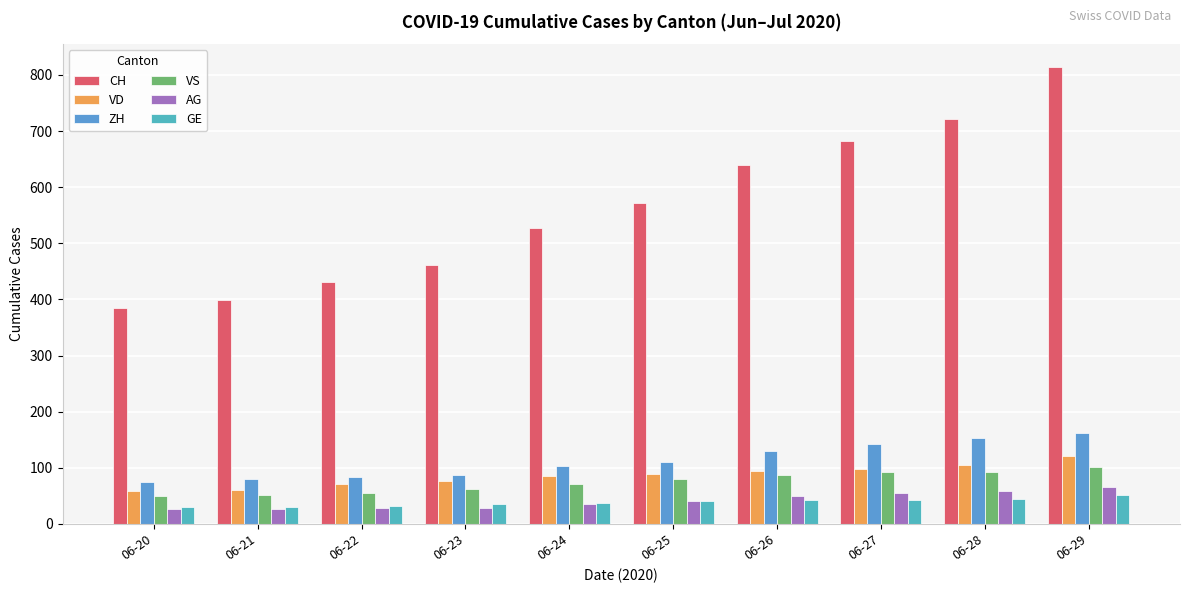

How many values in the ZH series are below 111?

5